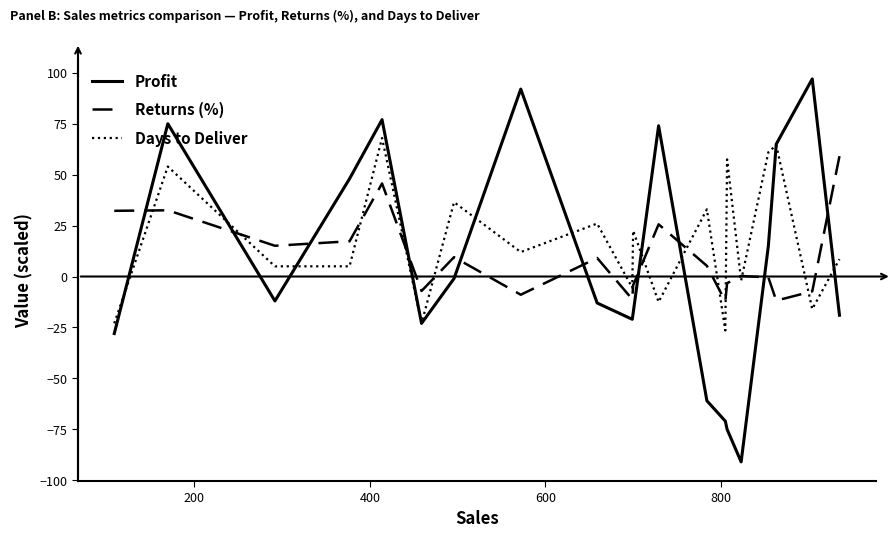

What is the lowest value of the Profit series?

-91.0